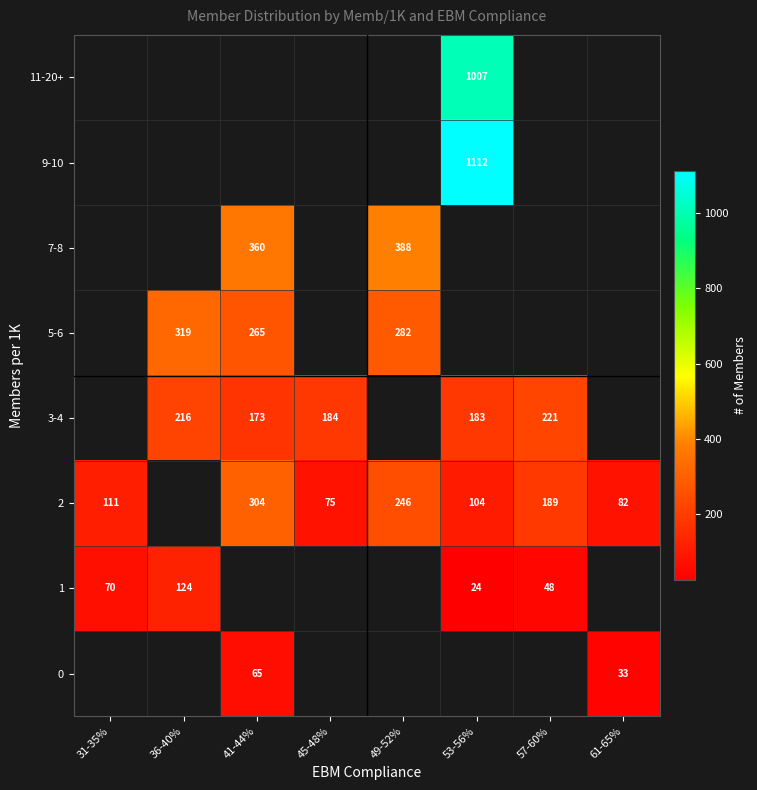

Is the value of 3-4 at 41-44% greater than the value of 5-6 at 41-44%?

No